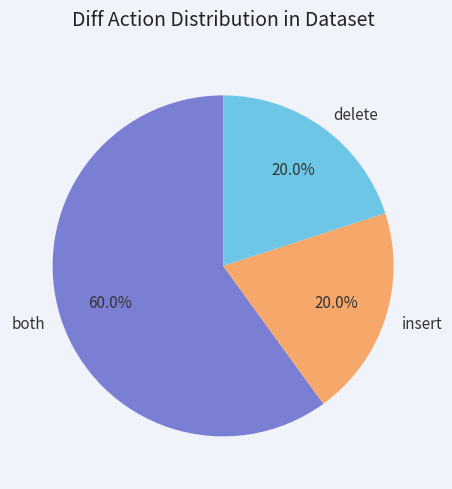

Which category has the biggest portion of the pie?

both